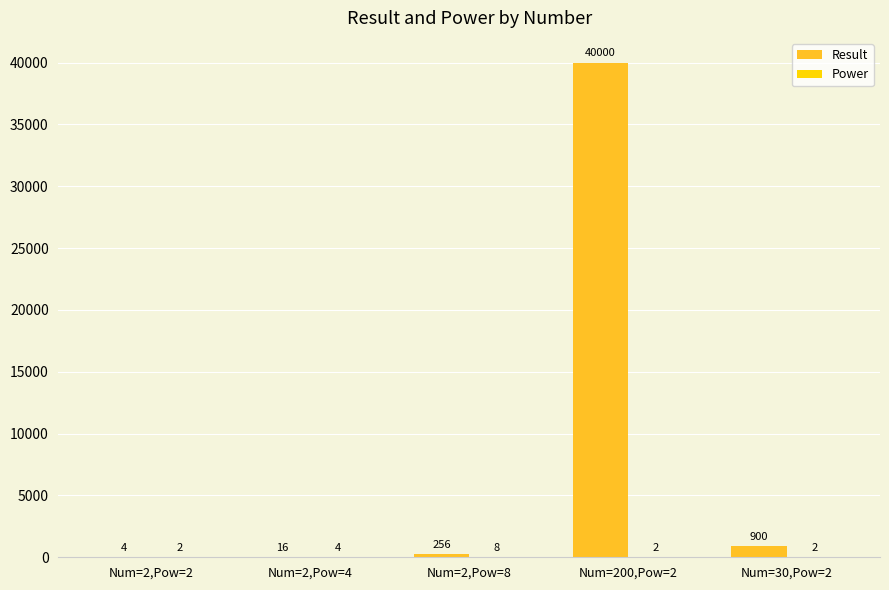

The Result series shows 900 at Num=30,Pow=2. True or false?

True